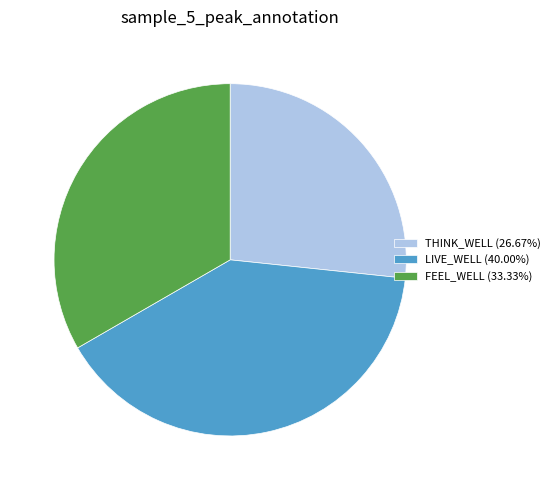

Is the sum of FEEL_WELL and LIVE_WELL greater than half?

Yes